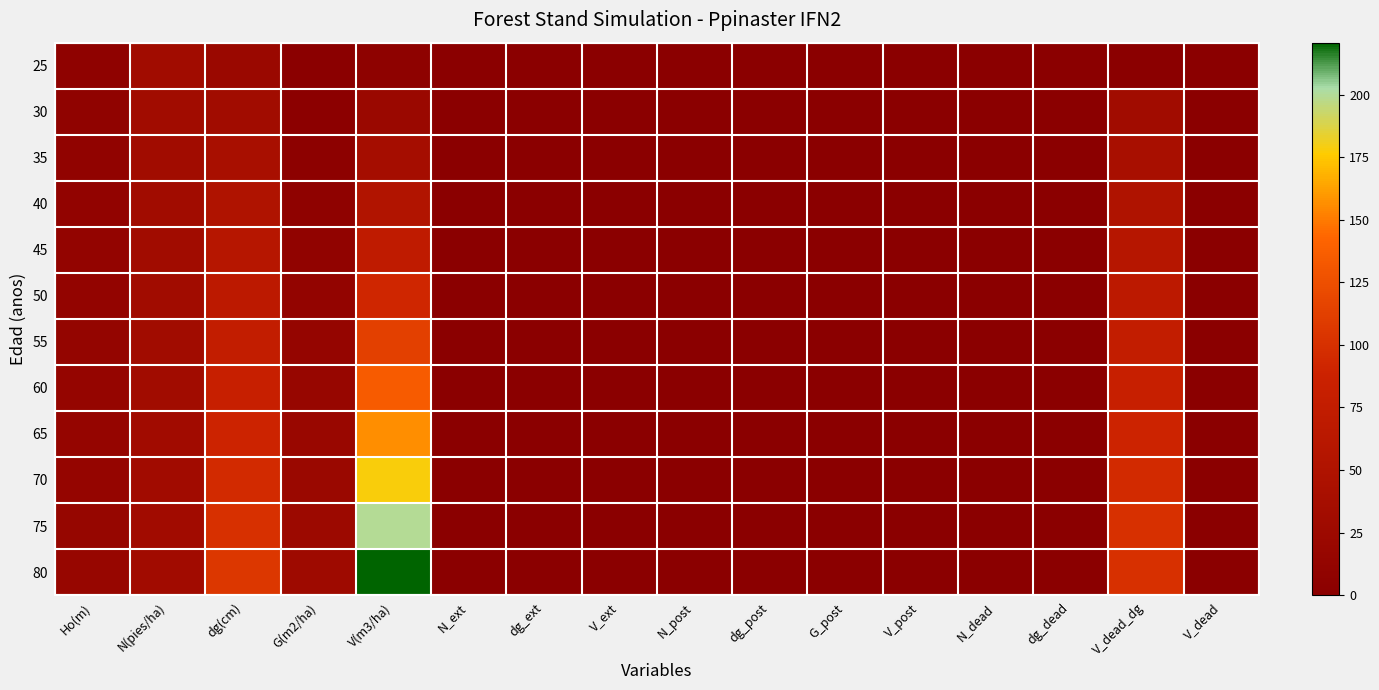

Reading left to right, what are all the values shown in this chart?

25: Ho(m)=6.5	N(pies/ha)=31.8	dg(cm)=21.1	G(m2/ha)=1.1	V(m3/ha)=5.3	N_ext=0.0	dg_ext=0.0	V_ext=0.0	N_post=0.0	dg_post=0.0	G_post=0.0	V_post=0.0	N_dead=0.0	dg_dead=0.0	V_dead_dg=0.0	V_dead=0.0
30: Ho(m)=7.8	N(pies/ha)=31.7	dg(cm)=31.1	G(m2/ha)=2.4	V(m3/ha)=22.2	N_ext=0.0	dg_ext=0.0	V_ext=0.0	N_post=0.0	dg_post=0.0	G_post=0.0	V_post=0.0	N_dead=0.0	dg_dead=0.1	V_dead_dg=31.1	V_dead=0.1
35: Ho(m)=9.1	N(pies/ha)=31.6	dg(cm)=41.0	G(m2/ha)=4.2	V(m3/ha)=36.1	N_ext=0.0	dg_ext=0.0	V_ext=0.0	N_post=0.0	dg_post=0.0	G_post=0.0	V_post=0.0	N_dead=0.0	dg_dead=0.1	V_dead_dg=41.0	V_dead=0.2
40: Ho(m)=10.2	N(pies/ha)=31.5	dg(cm)=50.5	G(m2/ha)=6.3	V(m3/ha)=52.8	N_ext=0.0	dg_ext=0.0	V_ext=0.0	N_post=0.0	dg_post=0.0	G_post=0.0	V_post=0.0	N_dead=0.0	dg_dead=0.1	V_dead_dg=50.5	V_dead=0.3
45: Ho(m)=11.2	N(pies/ha)=31.4	dg(cm)=59.5	G(m2/ha)=8.7	V(m3/ha)=71.6	N_ext=0.0	dg_ext=0.0	V_ext=0.0	N_post=0.0	dg_post=0.0	G_post=0.0	V_post=0.0	N_dead=0.0	dg_dead=0.1	V_dead_dg=59.5	V_dead=0.5
50: Ho(m)=12.2	N(pies/ha)=31.3	dg(cm)=67.8	G(m2/ha)=11.3	V(m3/ha)=91.9	N_ext=0.0	dg_ext=0.0	V_ext=0.0	N_post=0.0	dg_post=0.0	G_post=0.0	V_post=0.0	N_dead=0.0	dg_dead=0.1	V_dead_dg=67.8	V_dead=0.6
55: Ho(m)=13.1	N(pies/ha)=31.2	dg(cm)=75.5	G(m2/ha)=13.9	V(m3/ha)=113.1	N_ext=0.0	dg_ext=0.0	V_ext=0.0	N_post=0.0	dg_post=0.0	G_post=0.0	V_post=0.0	N_dead=0.0	dg_dead=0.1	V_dead_dg=75.5	V_dead=0.8
60: Ho(m)=13.9	N(pies/ha)=31.1	dg(cm)=82.6	G(m2/ha)=16.6	V(m3/ha)=134.7	N_ext=0.0	dg_ext=0.0	V_ext=0.0	N_post=0.0	dg_post=0.0	G_post=0.0	V_post=0.0	N_dead=0.0	dg_dead=0.1	V_dead_dg=82.6	V_dead=0.9
65: Ho(m)=14.7	N(pies/ha)=31.0	dg(cm)=89.1	G(m2/ha)=19.3	V(m3/ha)=156.6	N_ext=0.0	dg_ext=0.0	V_ext=0.0	N_post=0.0	dg_post=0.0	G_post=0.0	V_post=0.0	N_dead=0.0	dg_dead=0.1	V_dead_dg=89.1	V_dead=1.1
70: Ho(m)=15.5	N(pies/ha)=30.9	dg(cm)=95.1	G(m2/ha)=21.9	V(m3/ha)=178.3	N_ext=0.0	dg_ext=0.0	V_ext=0.0	N_post=0.0	dg_post=0.0	G_post=0.0	V_post=0.0	N_dead=0.0	dg_dead=0.1	V_dead_dg=95.1	V_dead=1.3
75: Ho(m)=16.2	N(pies/ha)=30.8	dg(cm)=100.7	G(m2/ha)=24.5	V(m3/ha)=199.7	N_ext=0.0	dg_ext=0.0	V_ext=0.0	N_post=0.0	dg_post=0.0	G_post=0.0	V_post=0.0	N_dead=0.0	dg_dead=0.1	V_dead_dg=100.7	V_dead=1.5
80: Ho(m)=16.8	N(pies/ha)=30.6	dg(cm)=105.9	G(m2/ha)=27.0	V(m3/ha)=220.8	N_ext=0.0	dg_ext=0.0	V_ext=0.0	N_post=0.0	dg_post=0.0	G_post=0.0	V_post=0.0	N_dead=0.0	dg_dead=0.1	V_dead_dg=100.7	V_dead=1.5